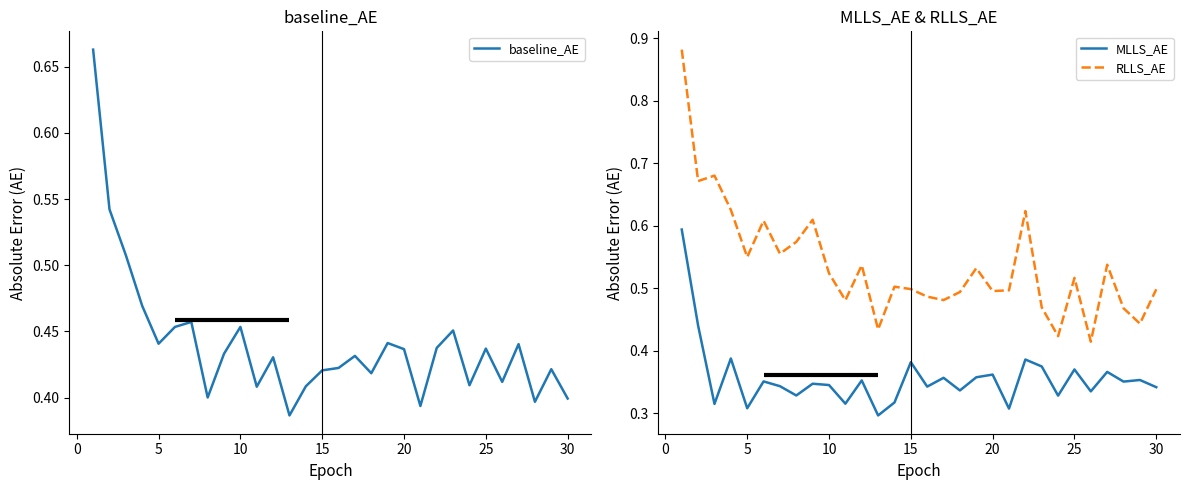

What is the lowest value of the MLLS_AE series?

0.3